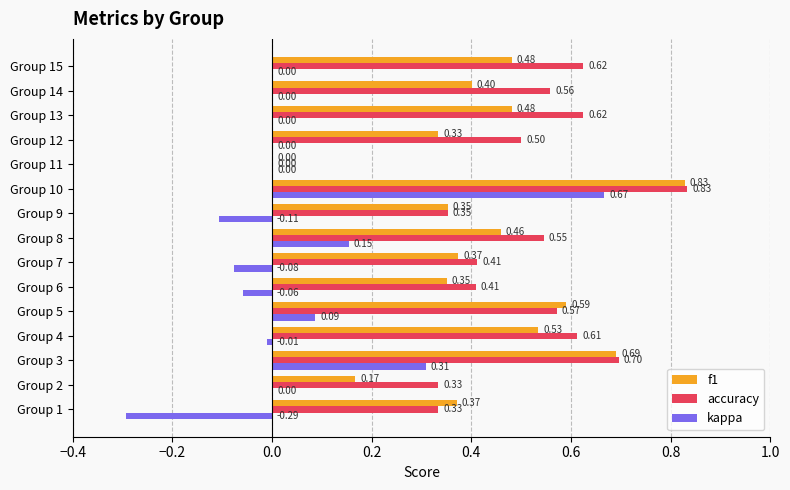

At which category is the sum across all series the highest?

Group 10